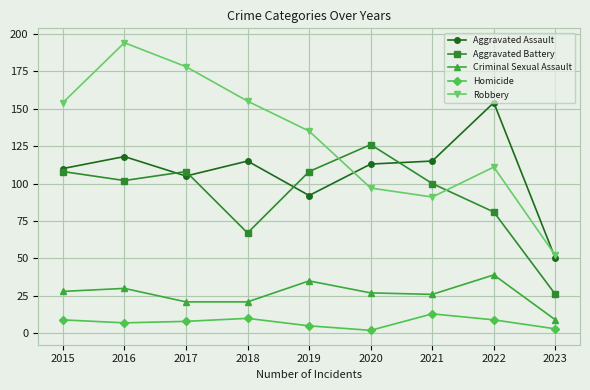

What is the spread (max minus min) of values at 2016?

187